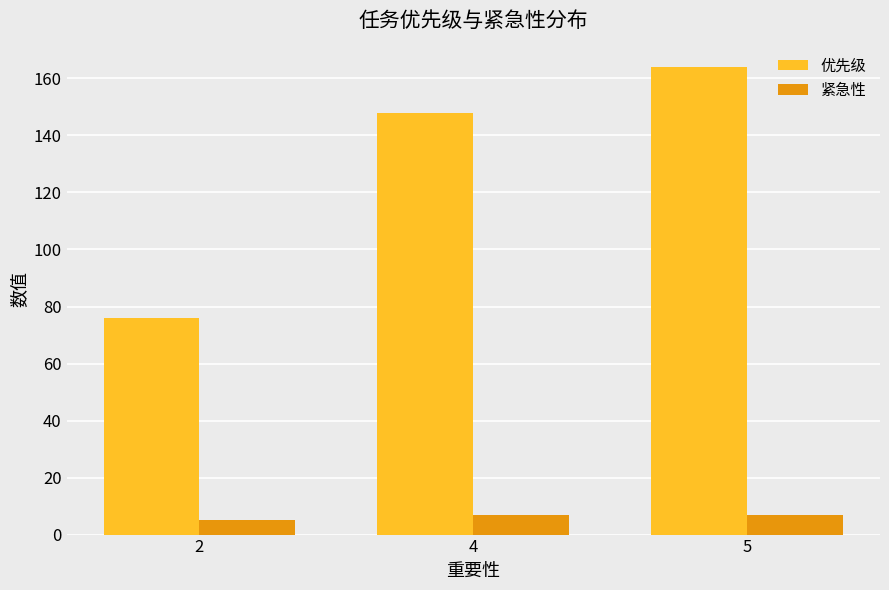

Rank the series at 5 from highest to lowest value.

优先级, 紧急性